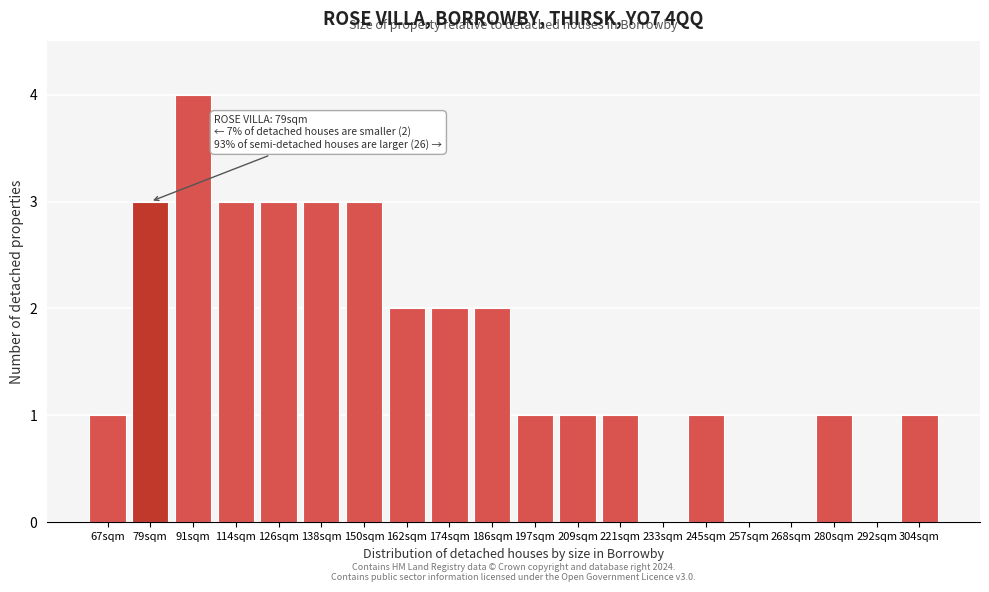

Reading right to left, extract all data points from this chart.

304sqm=1	292sqm=0	280sqm=1	268sqm=0	257sqm=0	245sqm=1	233sqm=0	221sqm=1	209sqm=1	197sqm=1	186sqm=2	174sqm=2	162sqm=2	150sqm=3	138sqm=3	126sqm=3	114sqm=3	91sqm=4	79sqm=3	67sqm=1